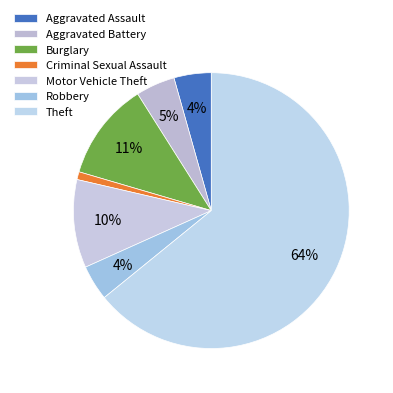

Which category accounts for the majority?

Theft